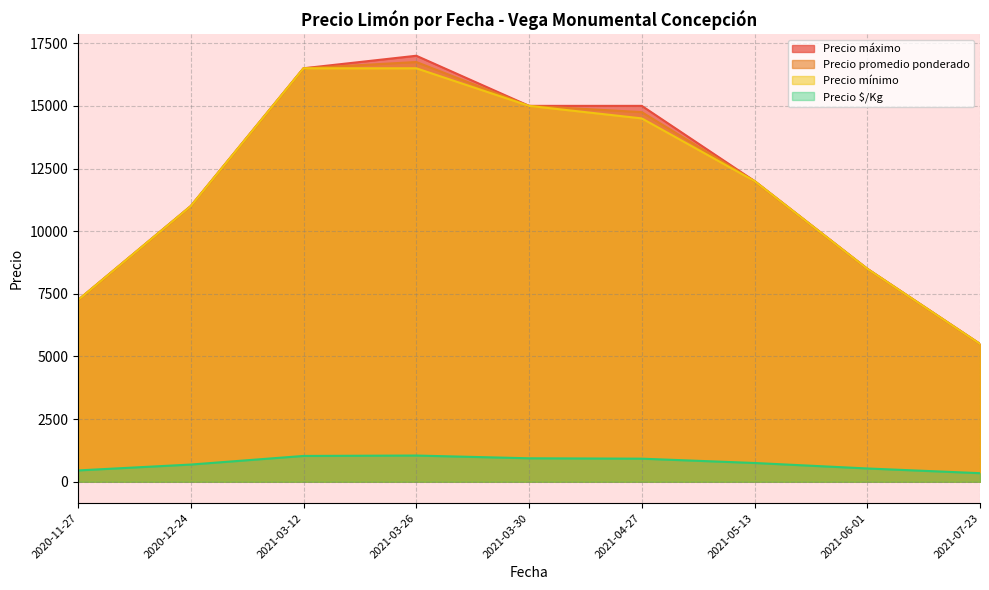

True or false: Precio $/Kg has a value of 1913 at 2021-03-26.

False